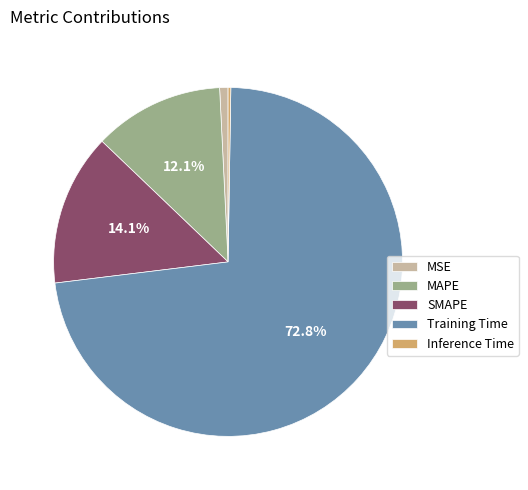

To the nearest percent, what percentage of the pie is MSE?

1%